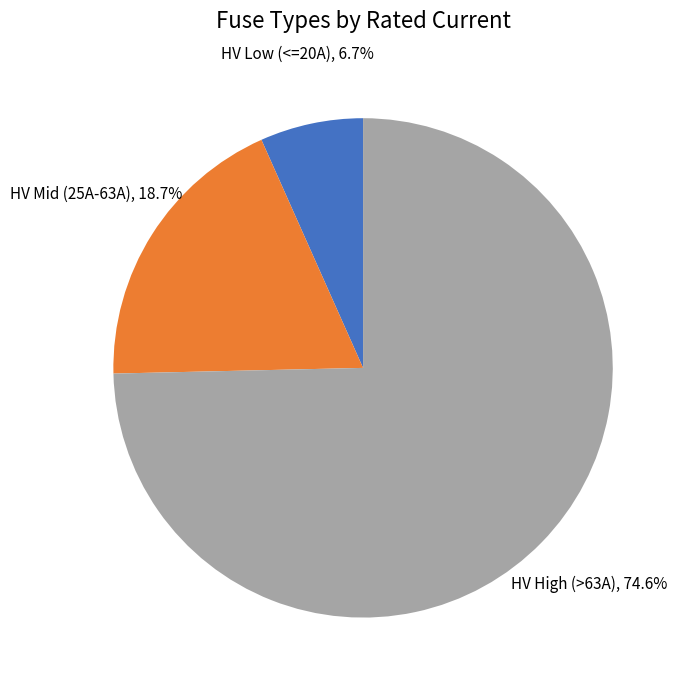

To the nearest percent, what is the difference between the largest and smallest slice percentages?

68%